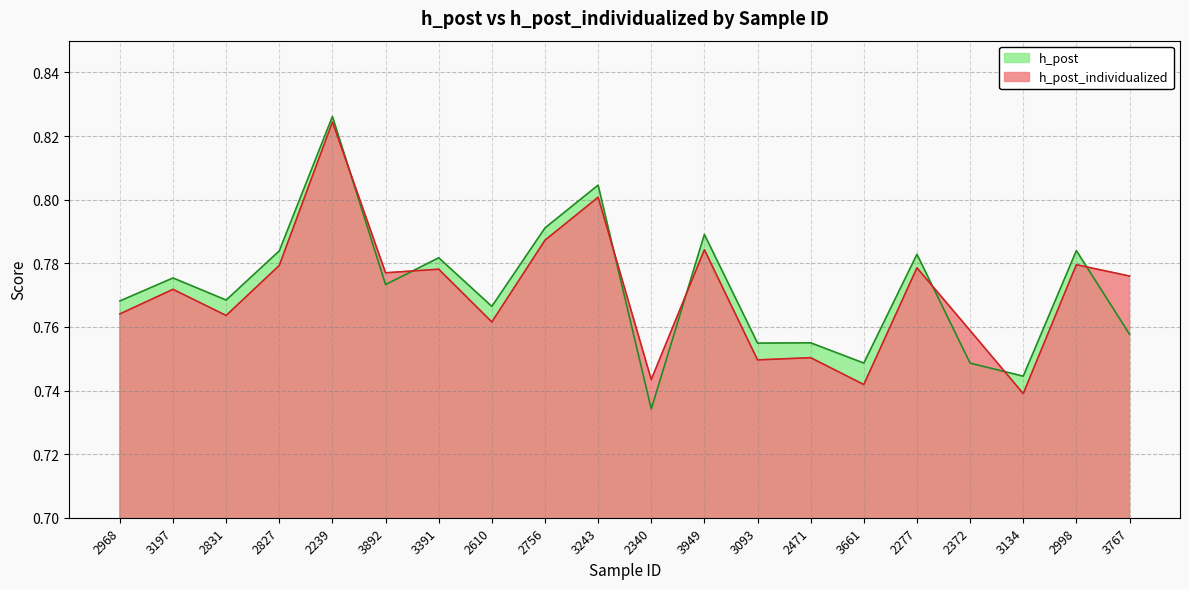

What is the total value across all series at 3391?

1.6